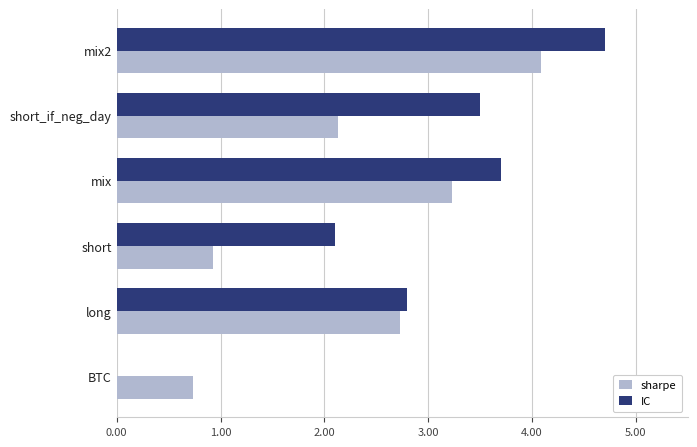

Between BTC and mix, which series saw the biggest shift?

IC